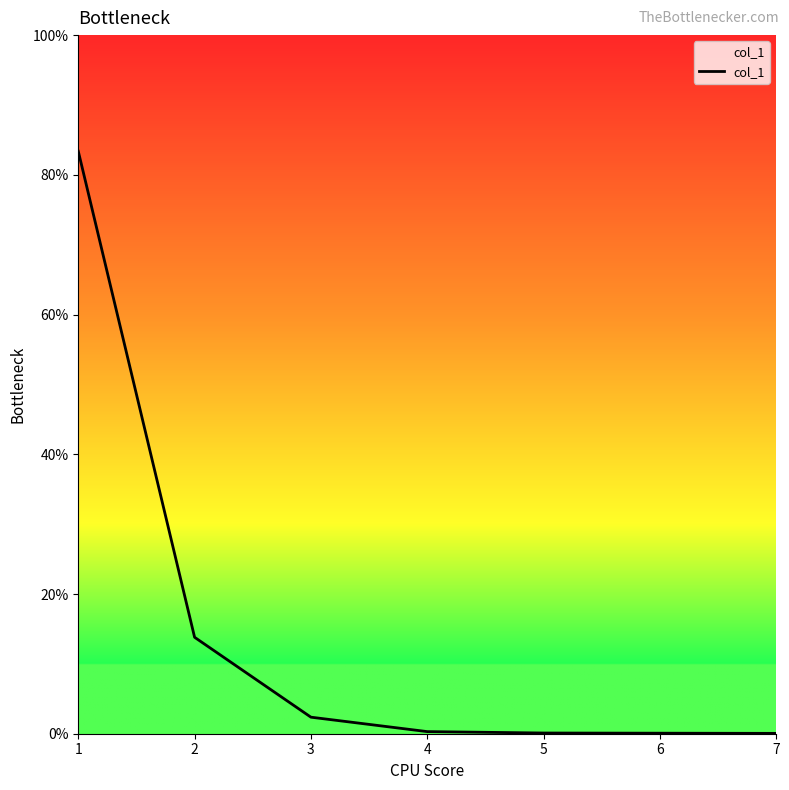

Which has a higher value, 1 or 3?

1